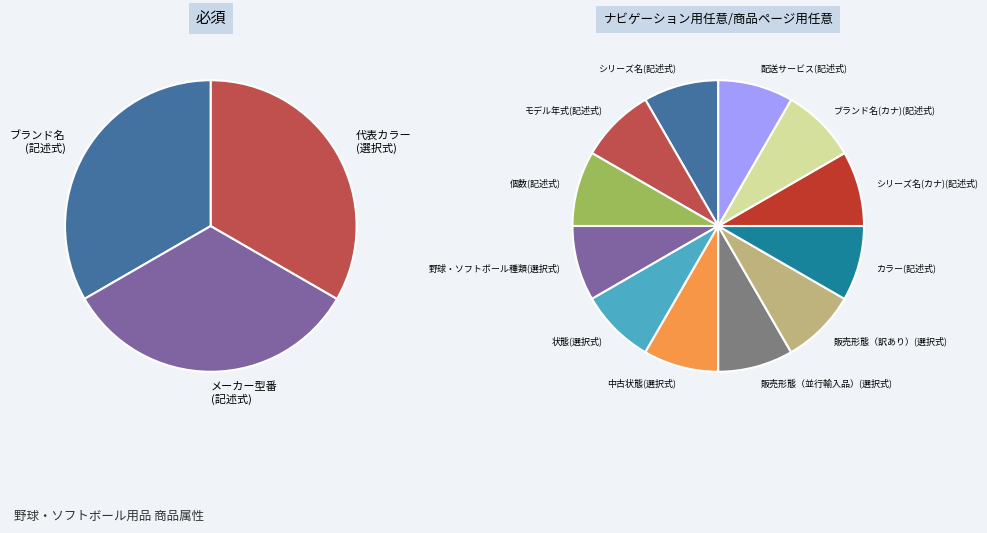

What is the change in value from 必須 to 商品ページ用任意?

+1